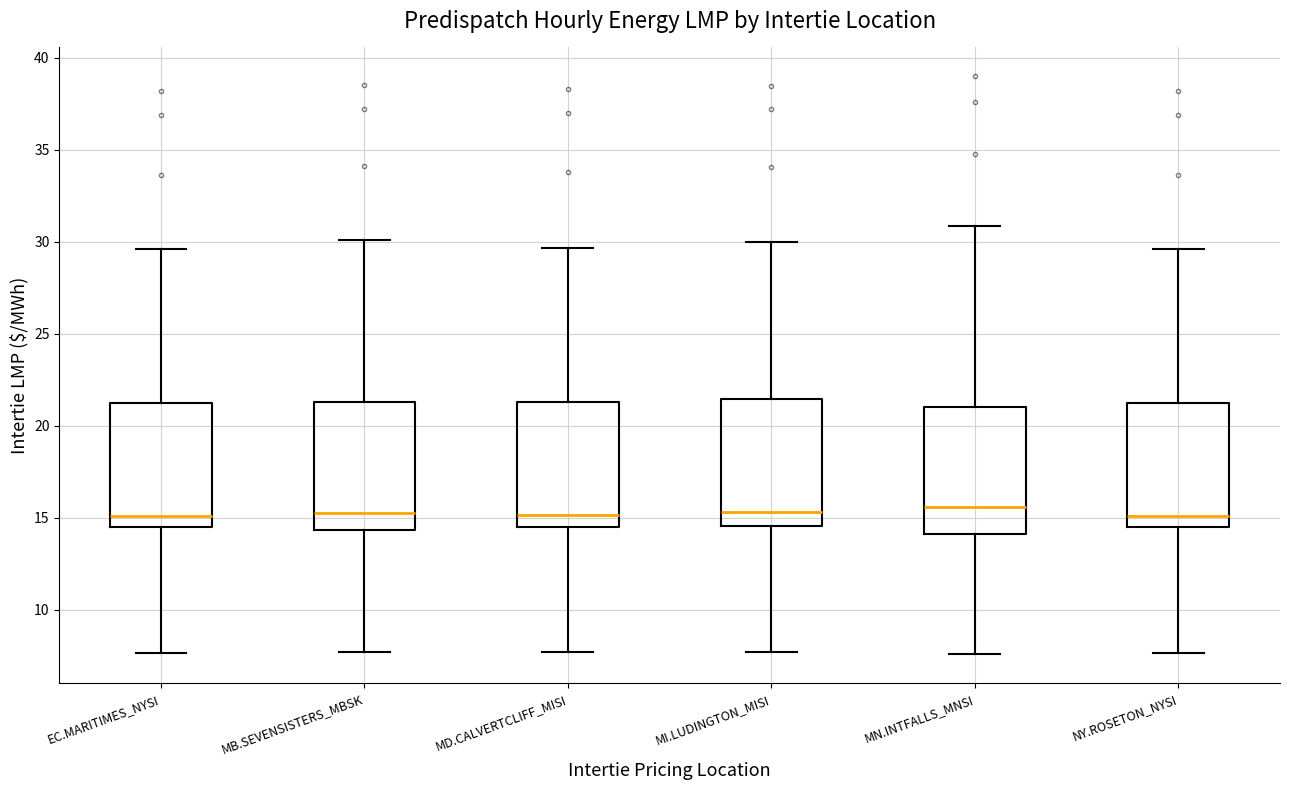

Reading left to right, read every box against the y-axis: the position of its median line, the range the box covers, and the ends of its whiskers. The values are not printed on the chart, so give them approximately, as read against the axis.

EC.MARITIMES_NYSI: median 15.0, box 14.5 to 21.0, whiskers 7.5 to 29.5
MB.SEVENSISTERS_MBSK: median 15.5, box 14.5 to 21.5, whiskers 7.5 to 30.0
MD.CALVERTCLIFF_MISI: median 15.0, box 14.5 to 21.5, whiskers 7.5 to 29.5
MI.LUDINGTON_MISI: median 15.5, box 14.5 to 21.5, whiskers 7.5 to 30.0
MN.INTFALLS_MNSI: median 15.5, box 14.0 to 21.0, whiskers 7.5 to 31.0
NY.ROSETON_NYSI: median 15.0, box 14.5 to 21.0, whiskers 7.5 to 29.5